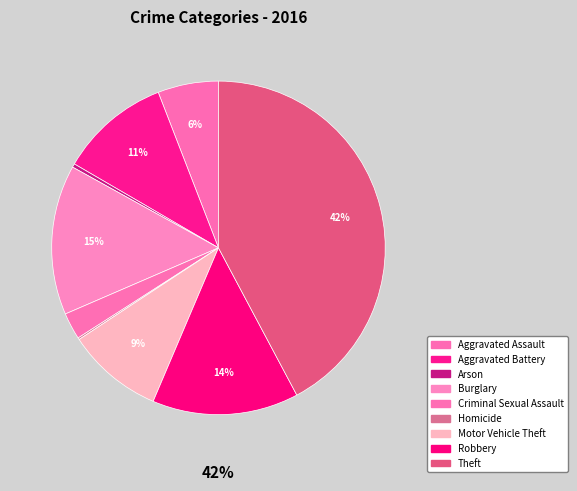

To the nearest percent, what portion does Theft represent?

42%